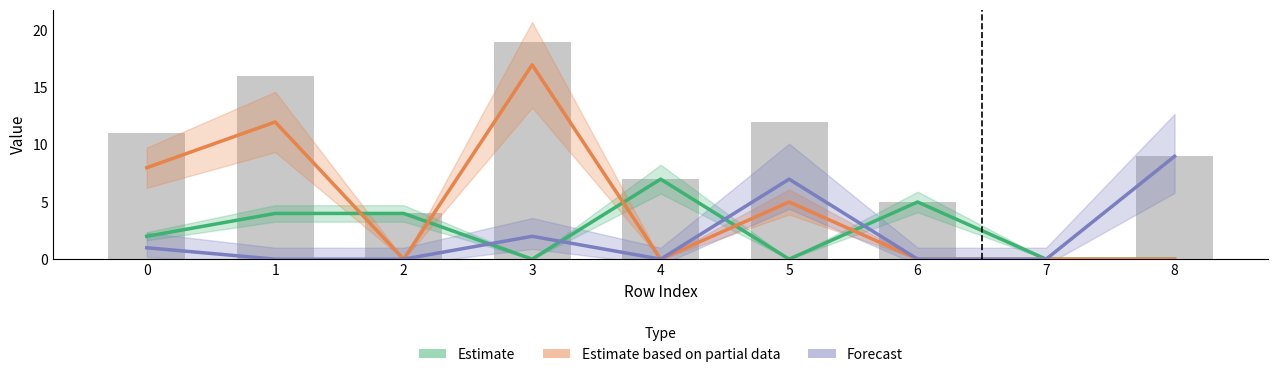

What is the total value across all series at 2?

4